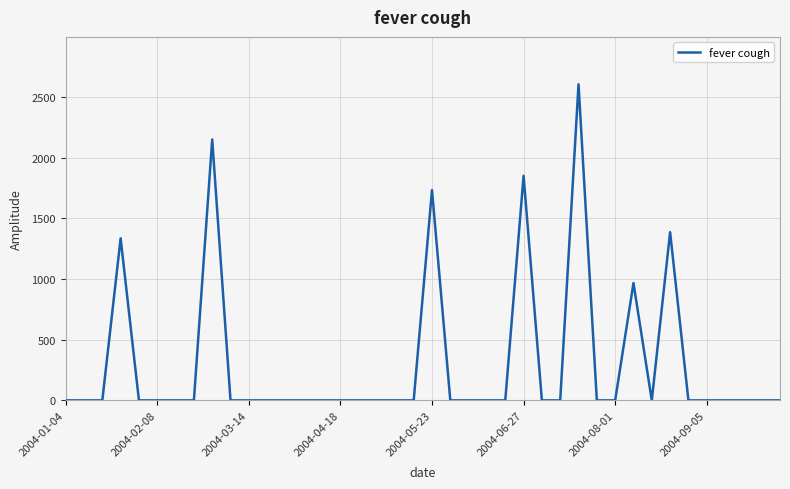

What is the maximum value shown in the chart?

2605.6